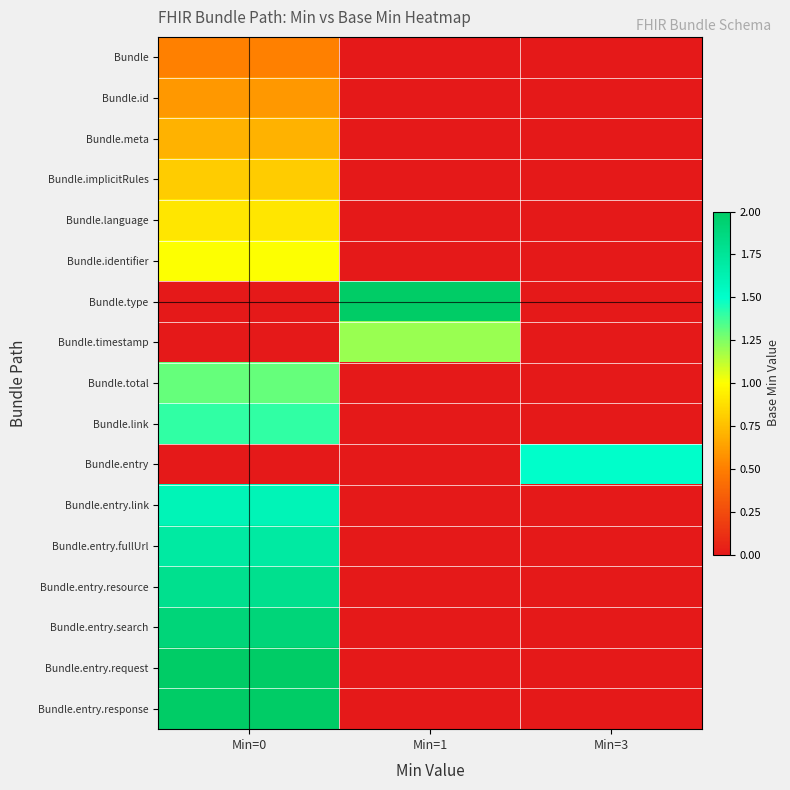

What is the total value across all series at Min=0?

18.3